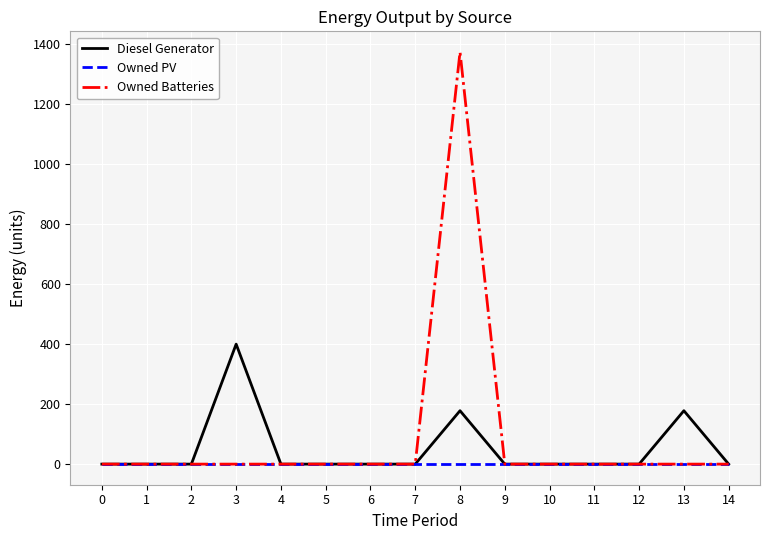

At which category is the sum across all series the highest?

8